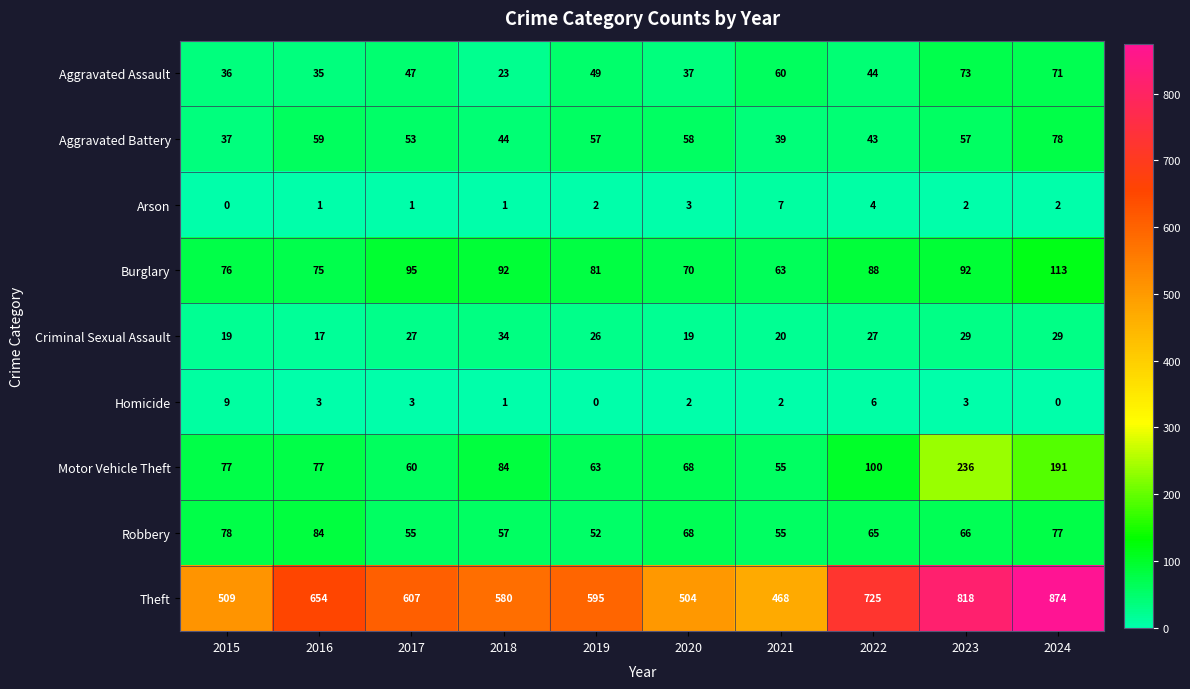

What is the maximum value shown in the chart?

874